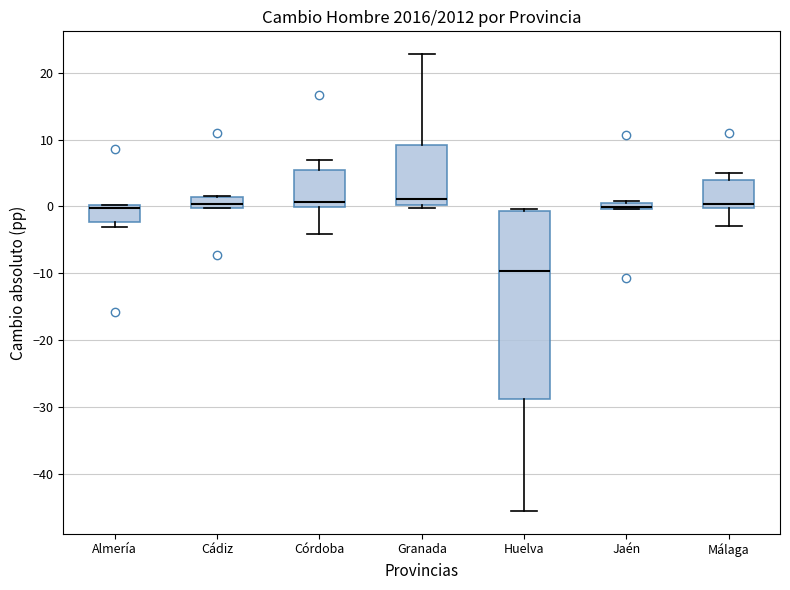

Where is the upper edge of the box for Huelva on the y-axis? The values are not printed on the chart, so give them approximately, as read against the axis.

-1